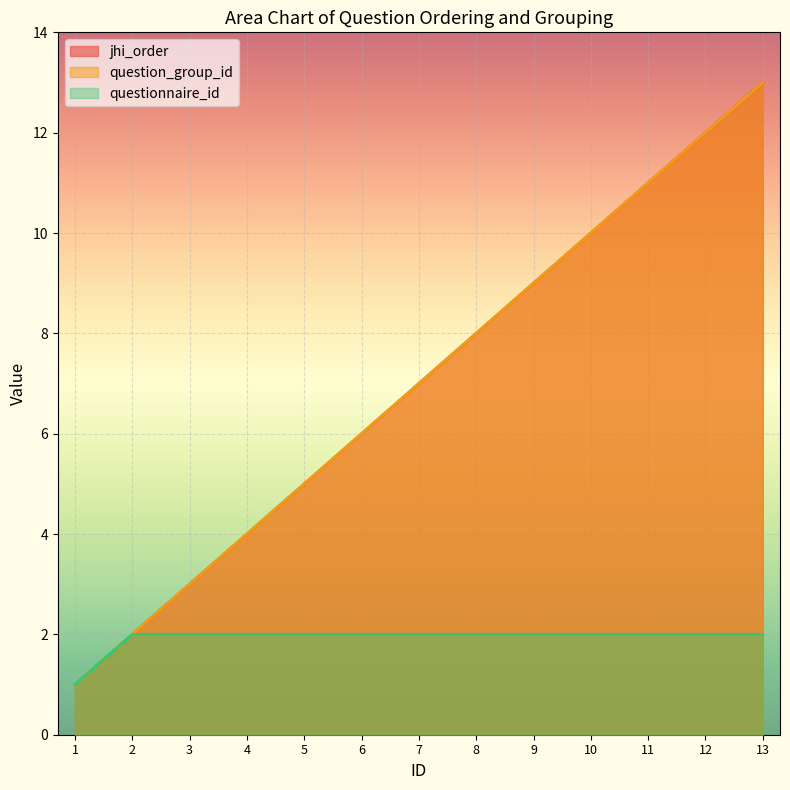

Reading left to right, what are all the values shown in this chart?

jhi_order: 1=1	2=2	3=3	4=4	5=5	6=6	7=7	8=8	9=9	10=10	11=11	12=12	13=13
question_group_id: 1=1	2=2	3=3	4=4	5=5	6=6	7=7	8=8	9=9	10=10	11=11	12=12	13=13
questionnaire_id: 1=1	2=2	3=2	4=2	5=2	6=2	7=2	8=2	9=2	10=2	11=2	12=2	13=2